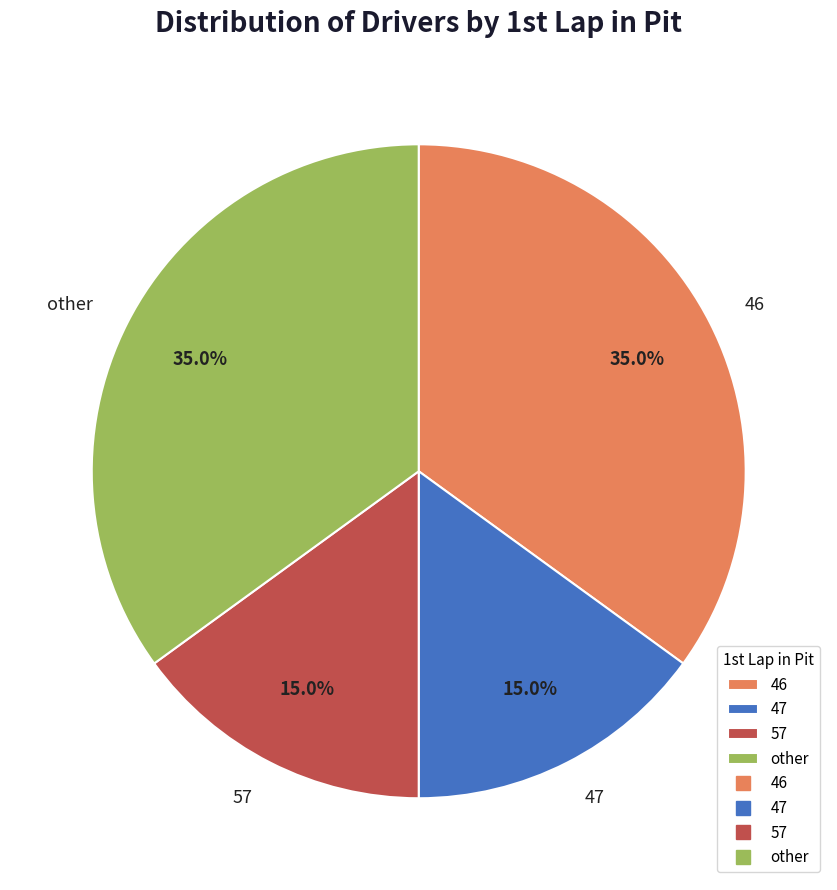

Which has a higher value, 47 or other?

other